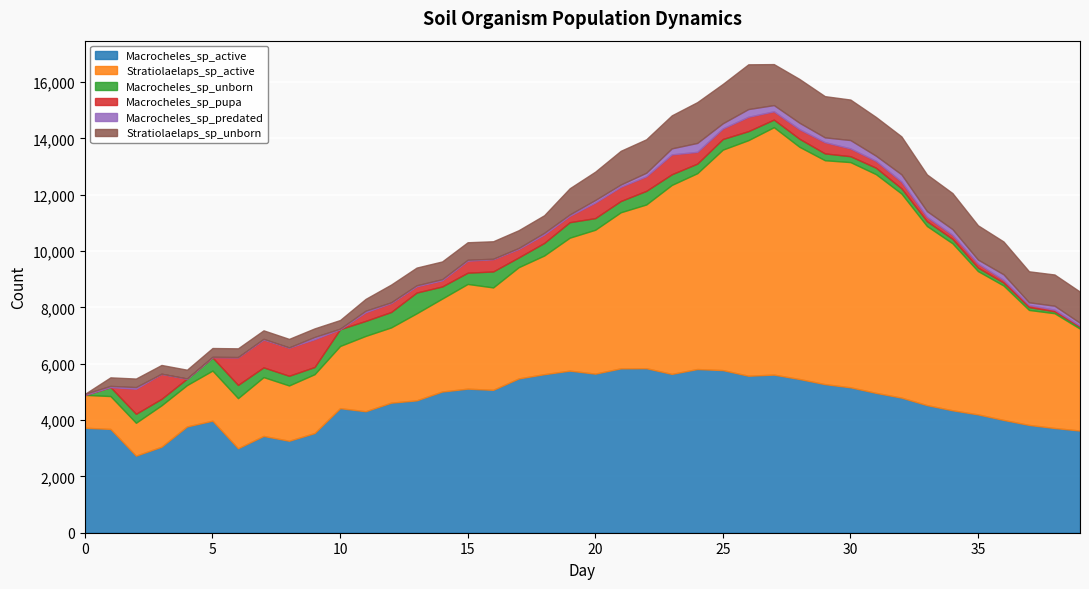

What is the total value across all series at 9?

7256